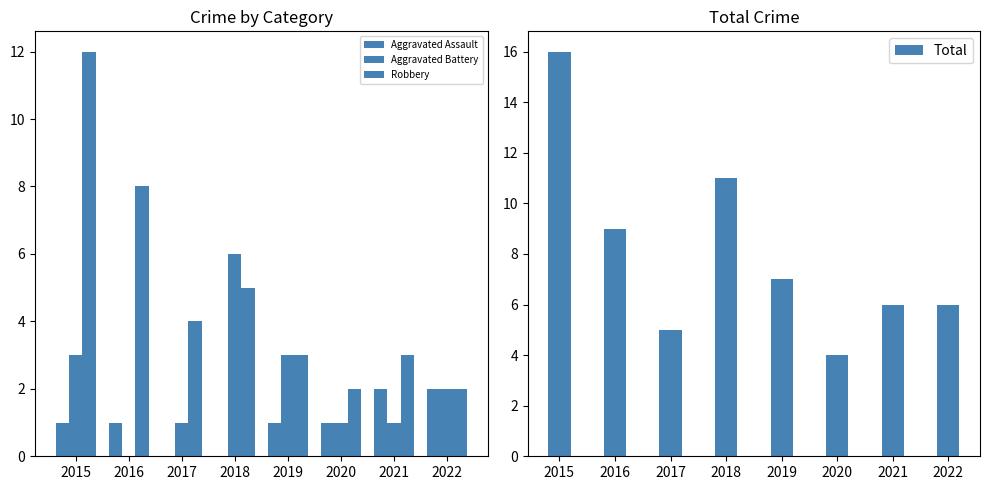

Reading left to right, transcribe all the data shown in this chart.

Aggravated Assault: 1	1	0	0	1	1	2	2
Aggravated Battery: 3	0	1	6	3	1	1	2
Robbery: 12	8	4	5	3	2	3	2